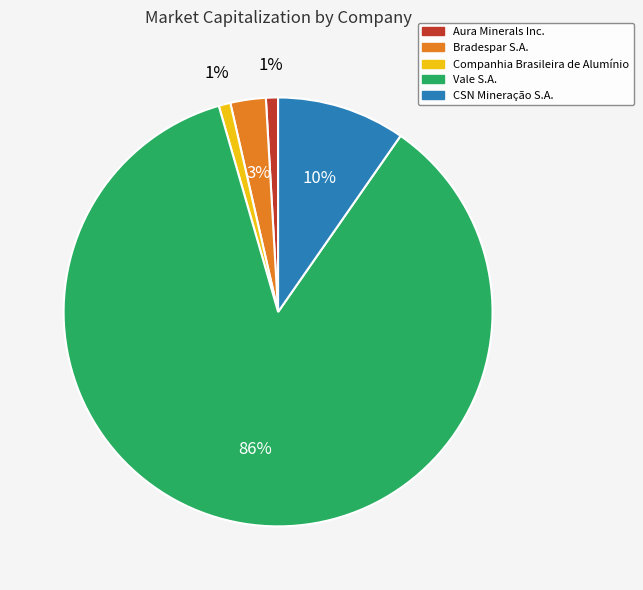

Do Companhia Brasileira de Alumínio and Bradespar S.A. together represent more than half of the pie?

No